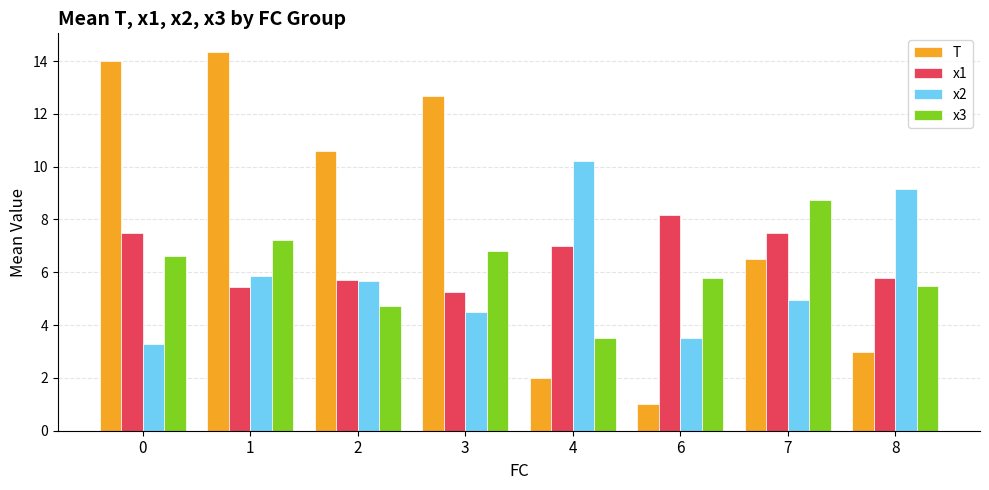

How many data points in x2 are less than 5?

4